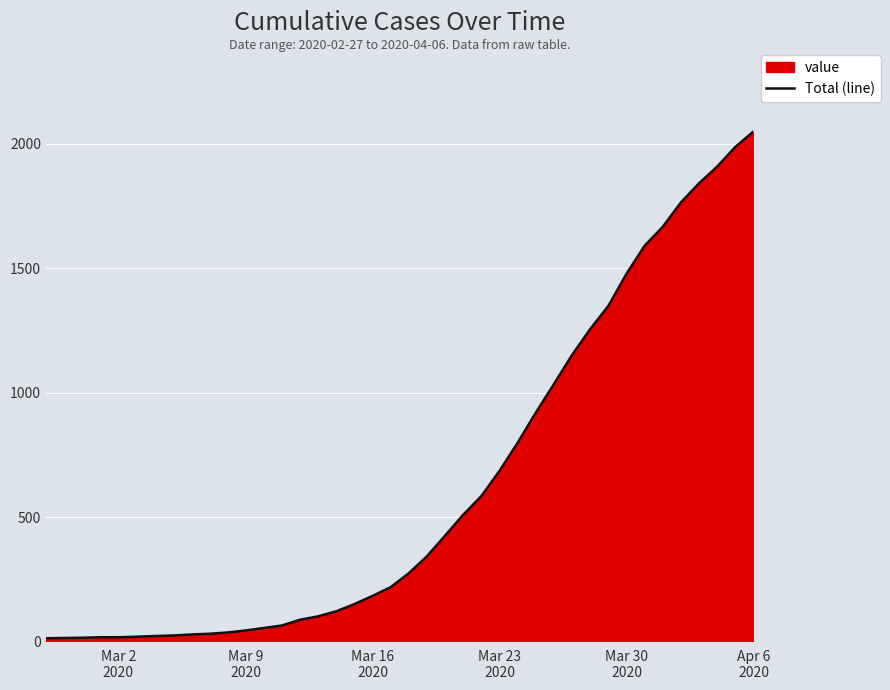

How many data points are above 274?

19